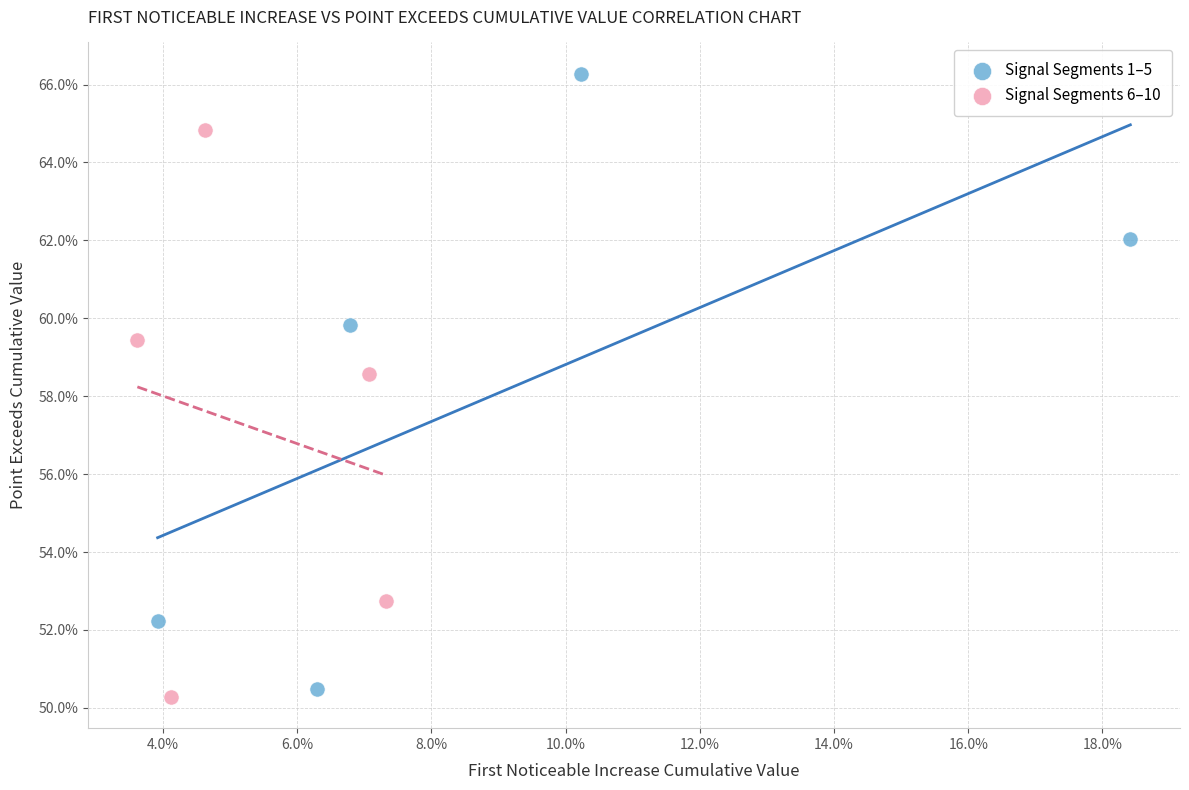

Which series has the largest Y range (max minus min)?

Signal Segments 1–5